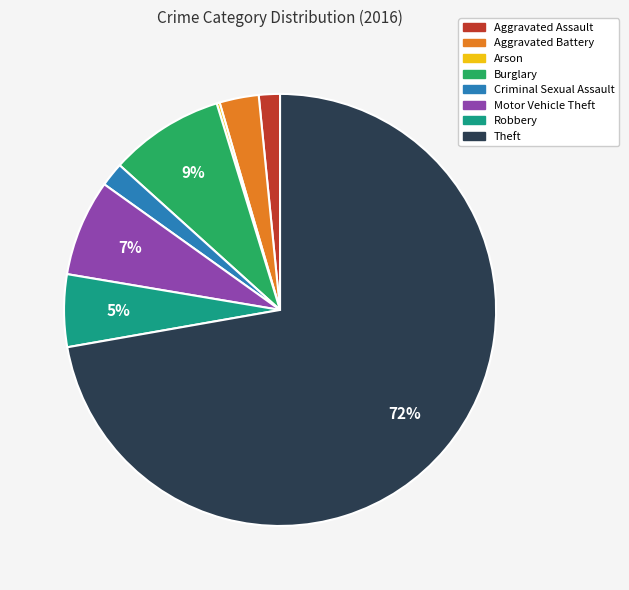

Which category accounts for the majority?

Theft